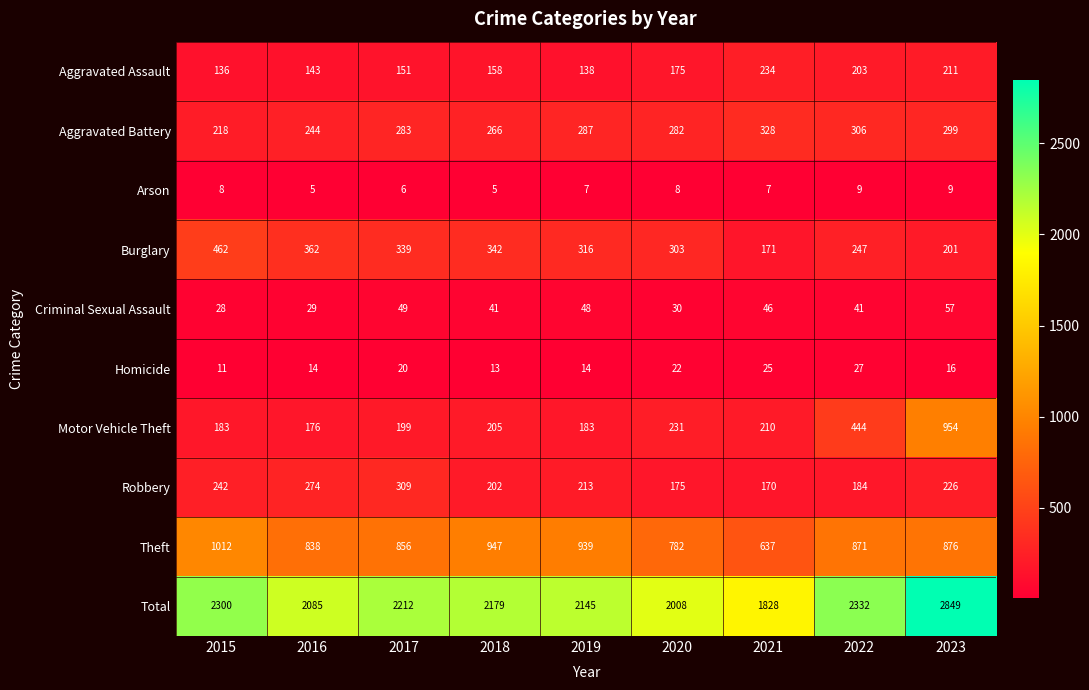

How many series are shown in this chart?

10